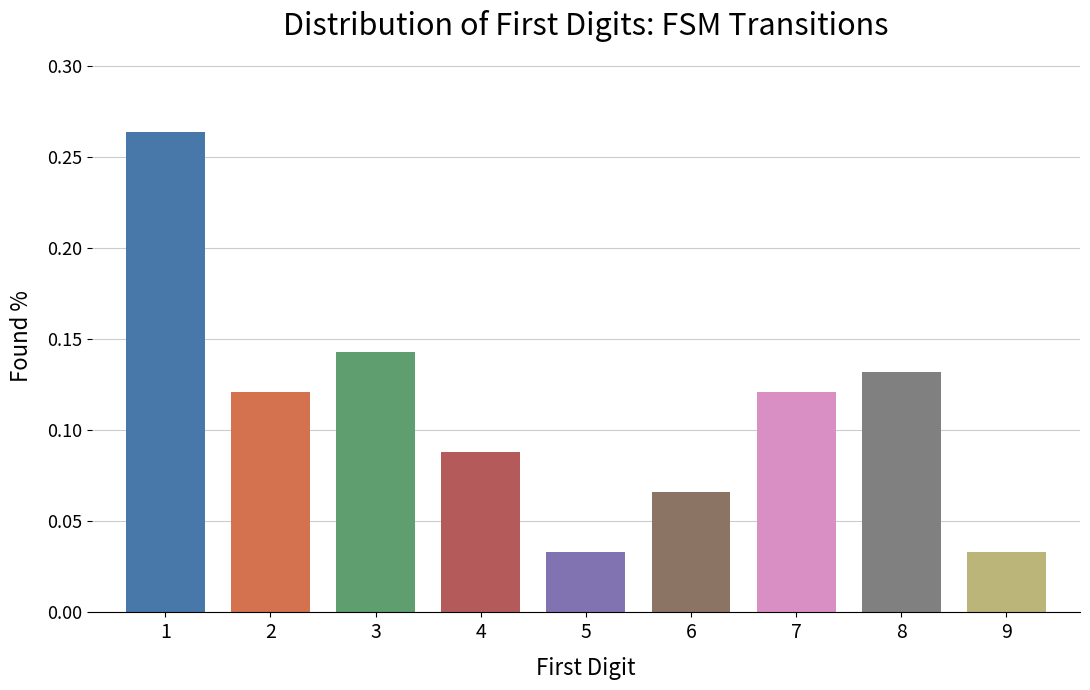

The value at 7 is 0.2. True or false?

False